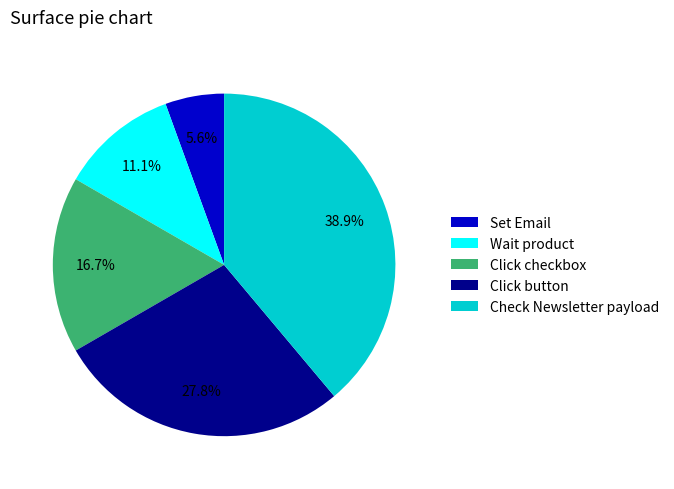

To the nearest percent, what portion does Wait product represent?

11%